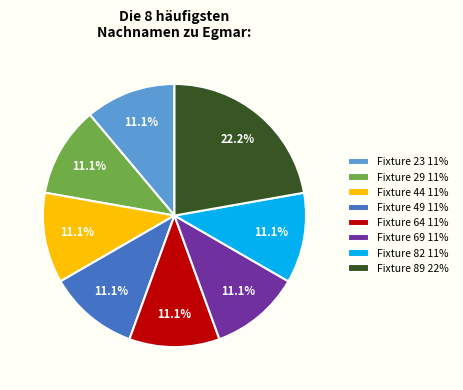

Is Fixture 82 11% the majority of the pie?

No